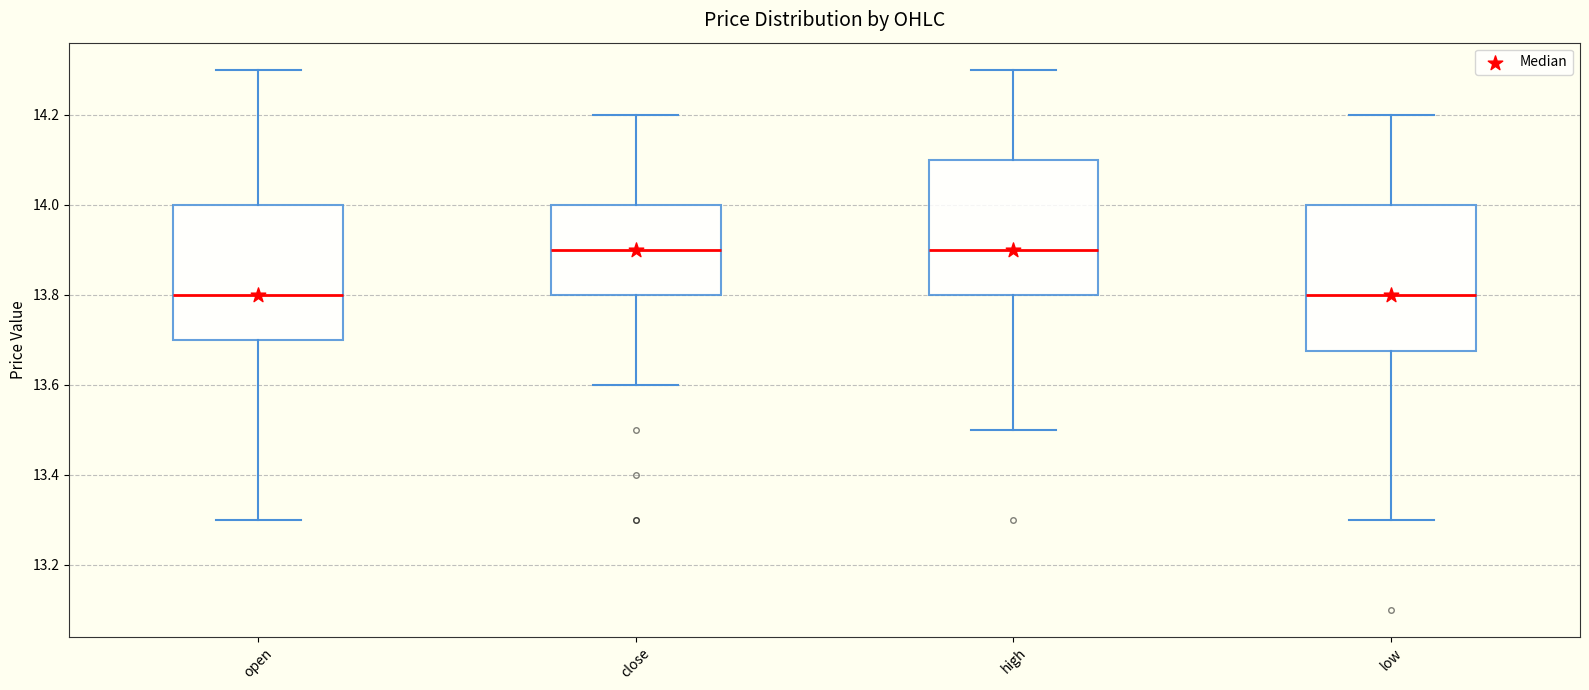

Reading left to right, read every box against the y-axis: the position of its median line, the range the box covers, and the ends of its whiskers. The values are not printed on the chart, so give them approximately, as read against the axis.

open: median 13.80, box 13.70 to 14.00, whiskers 13.30 to 14.30
close: median 13.90, box 13.80 to 14.00, whiskers 13.60 to 14.20
high: median 13.90, box 13.80 to 14.10, whiskers 13.50 to 14.30
low: median 13.80, box 13.68 to 14.00, whiskers 13.30 to 14.20